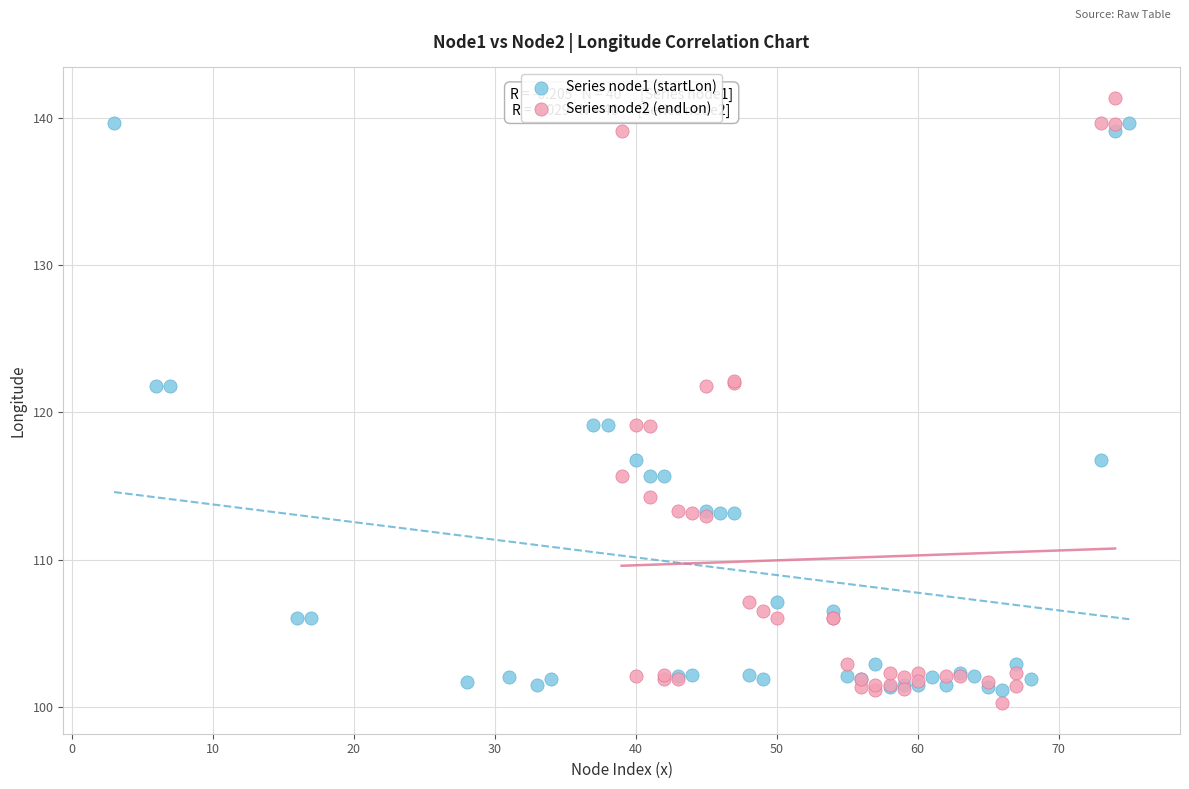

Which series contains the lowest Y value?

Series node2 (endLon)